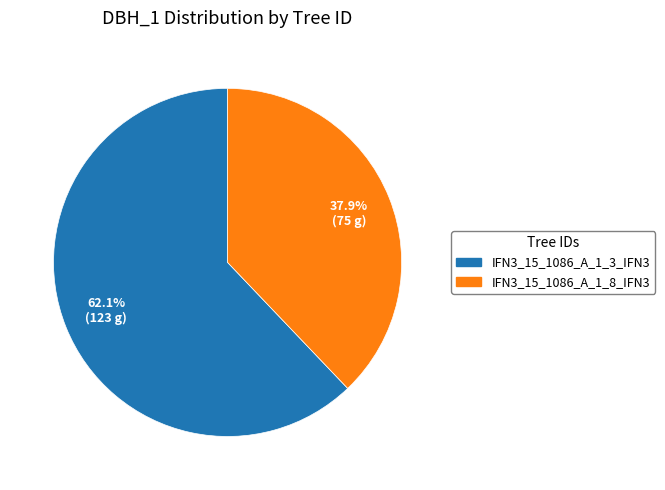

Which has a higher value, IFN3_15_1086_A_1_8_IFN3 or IFN3_15_1086_A_1_3_IFN3?

IFN3_15_1086_A_1_3_IFN3